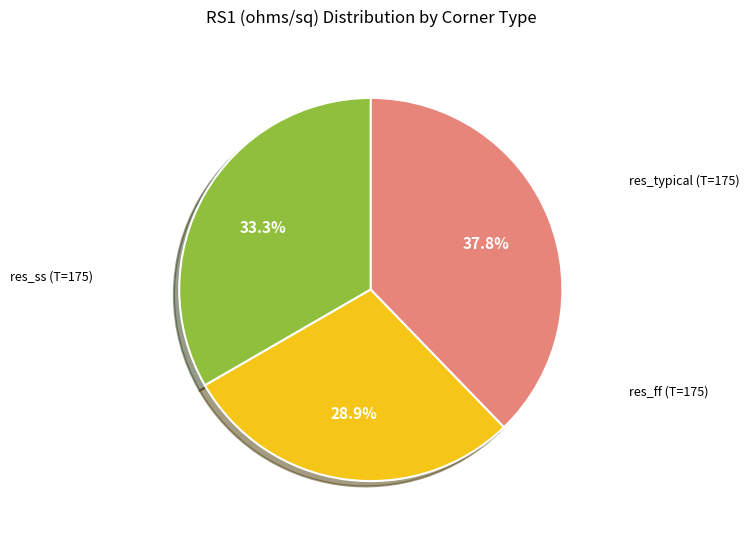

Does any single category account for the majority?

No